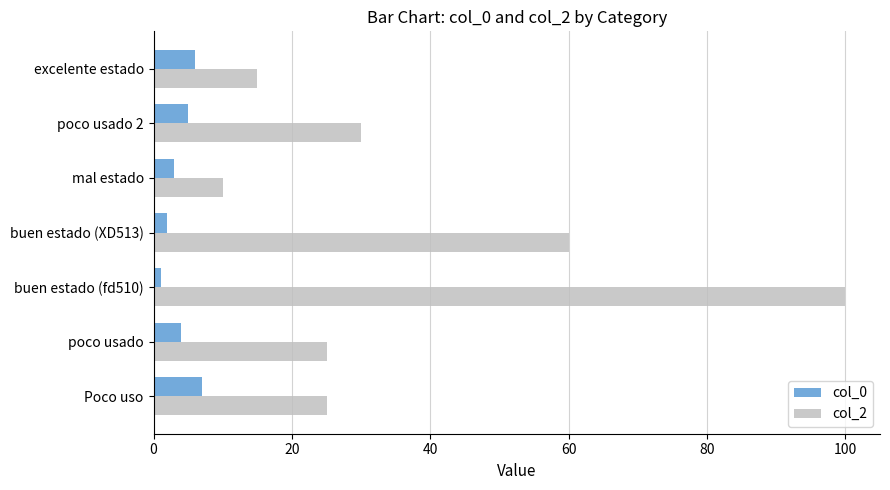

Which series has the largest range (max minus min)?

col_2